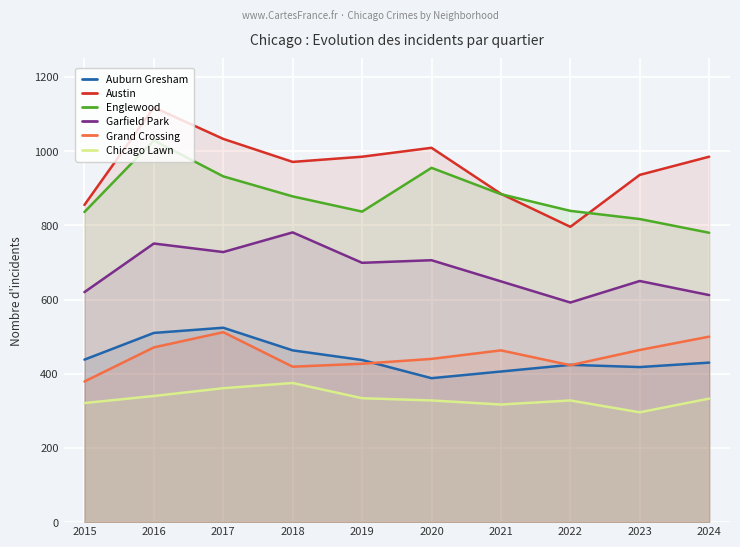

True or false: Austin and Garfield Park cross at least once.

False